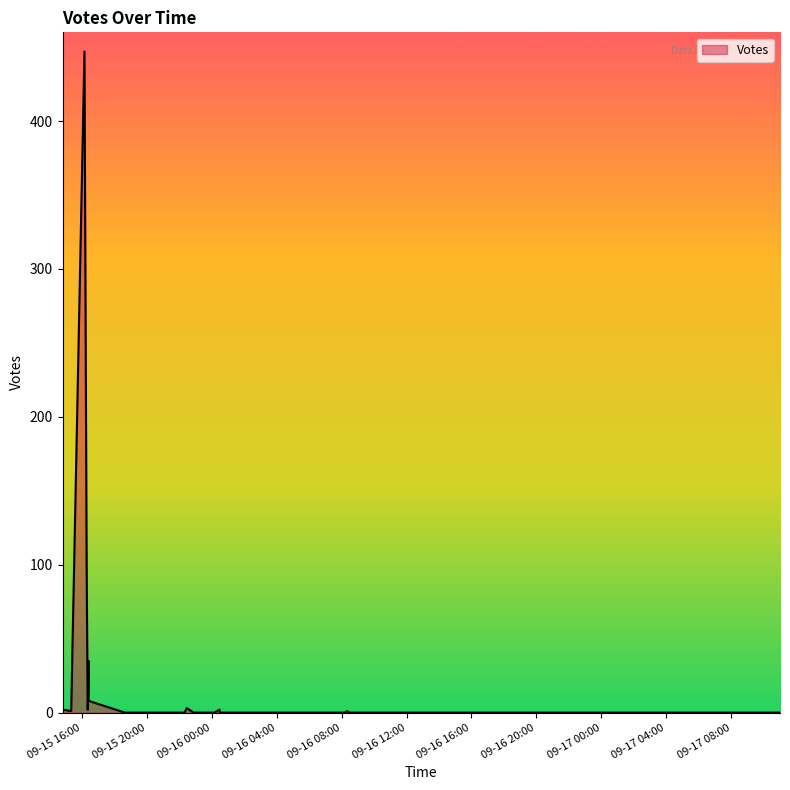

The value at 2019-09-15 15:21 is 1. True or false?

True